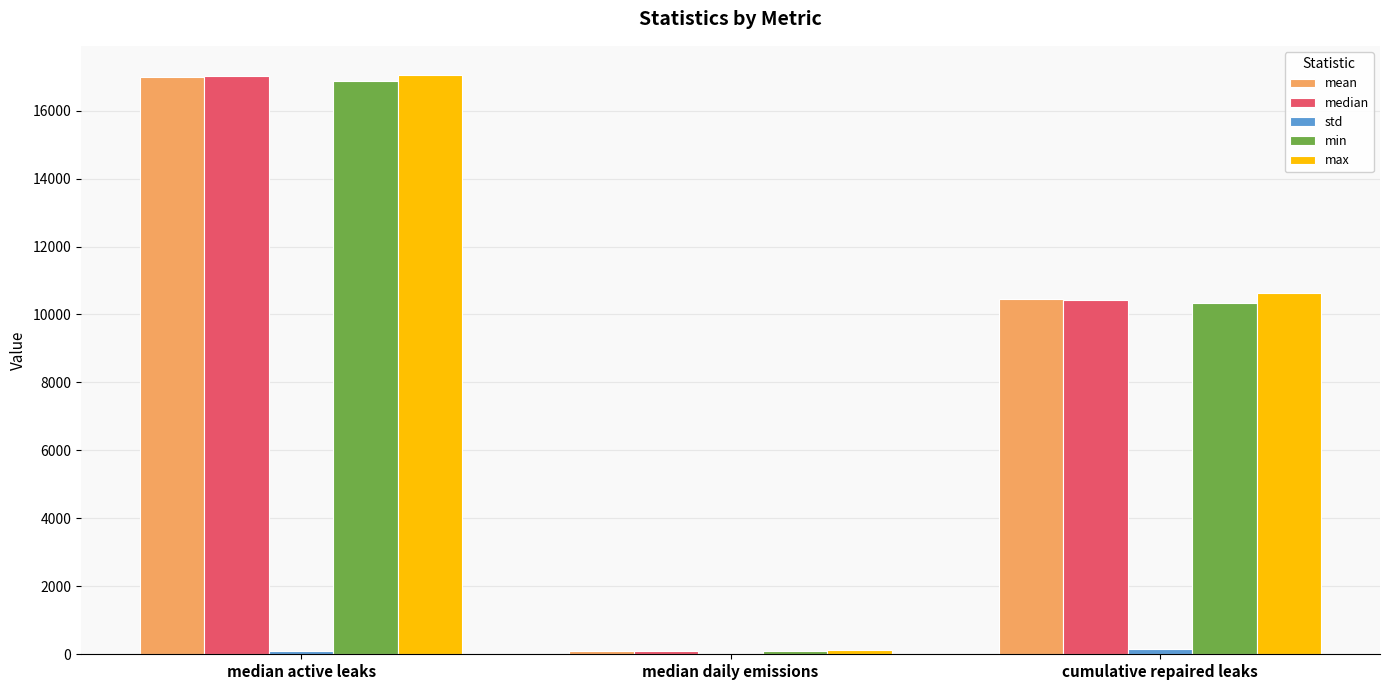

At which category is the sum across all series the highest?

median active leaks